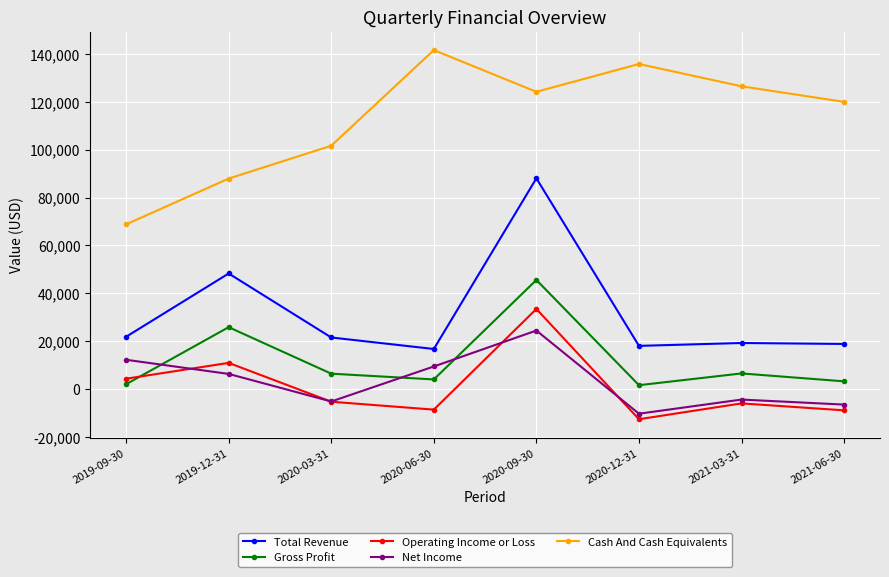

What position from the right is 2020-06-30?

5